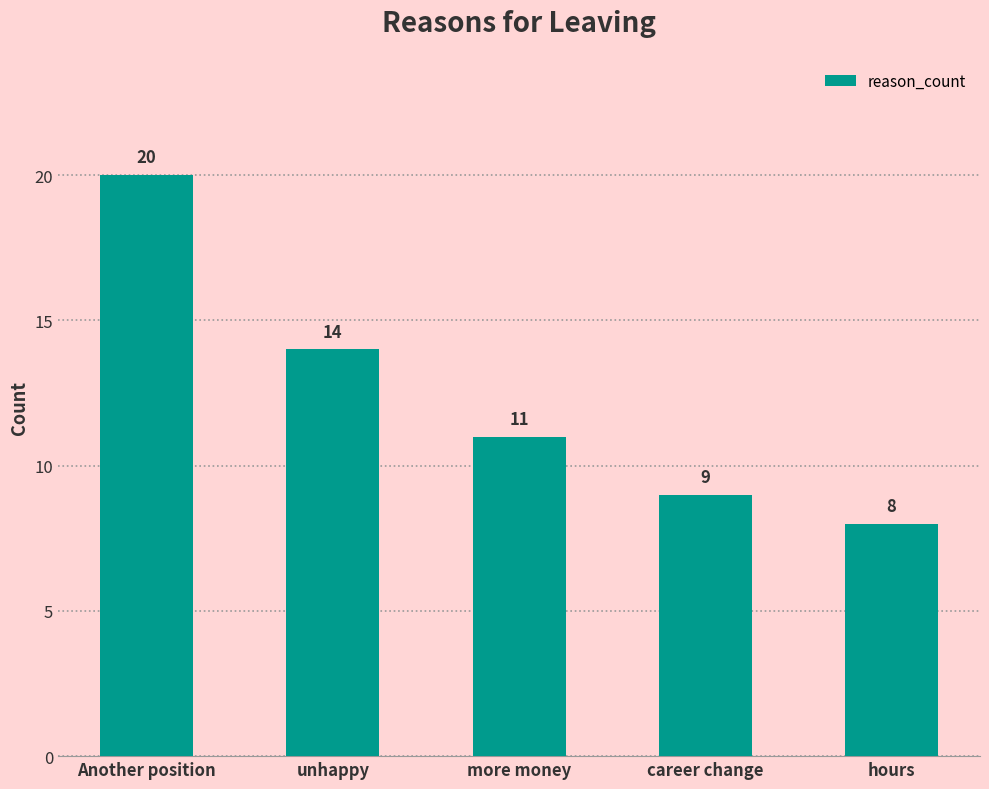

True or false: the data shows 9 at career change.

True